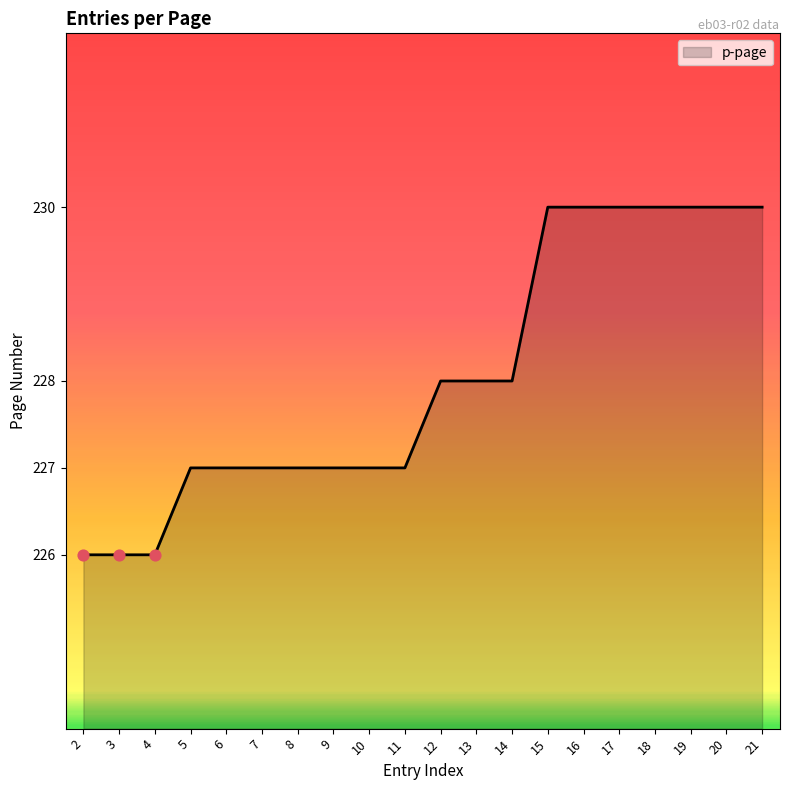

What is the ratio of the value at 19 to the value at 16?

1.0